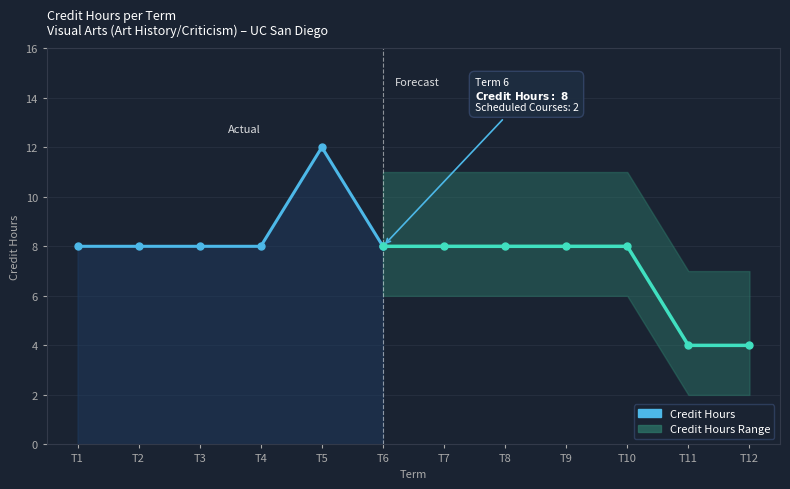

What is the approximate value at T3?

8